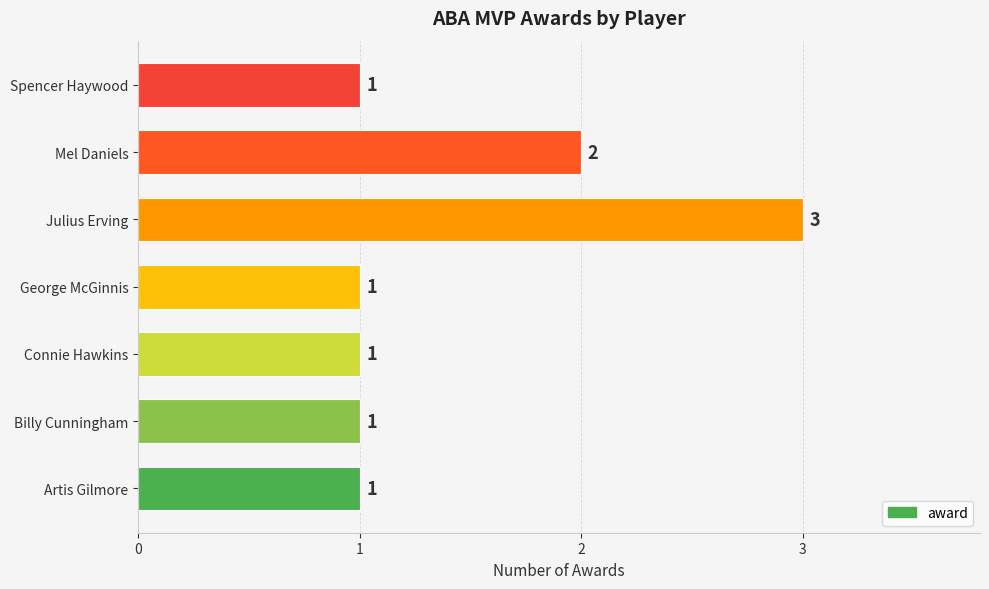

What is the change in value from Connie Hawkins to Mel Daniels?

+1